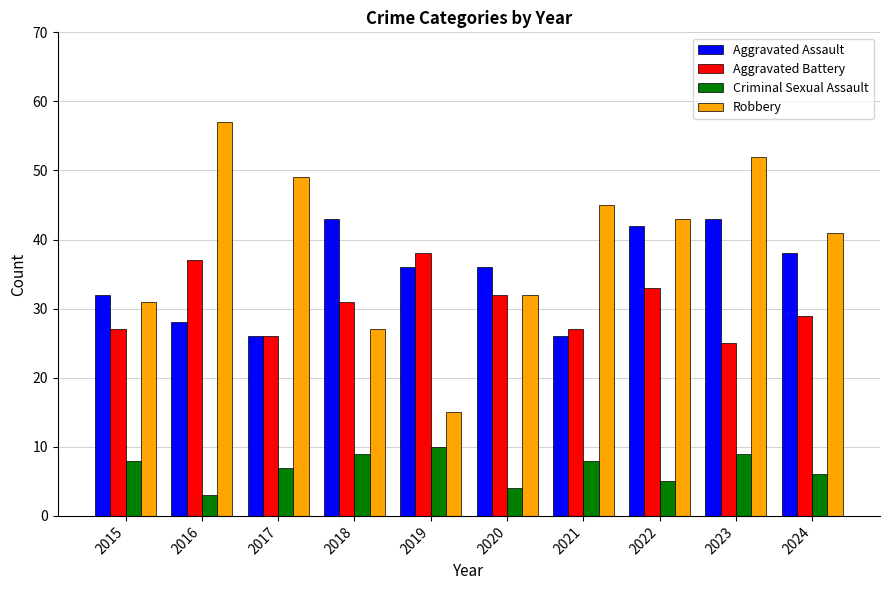

Which category has the highest value in the Robbery series?

2016